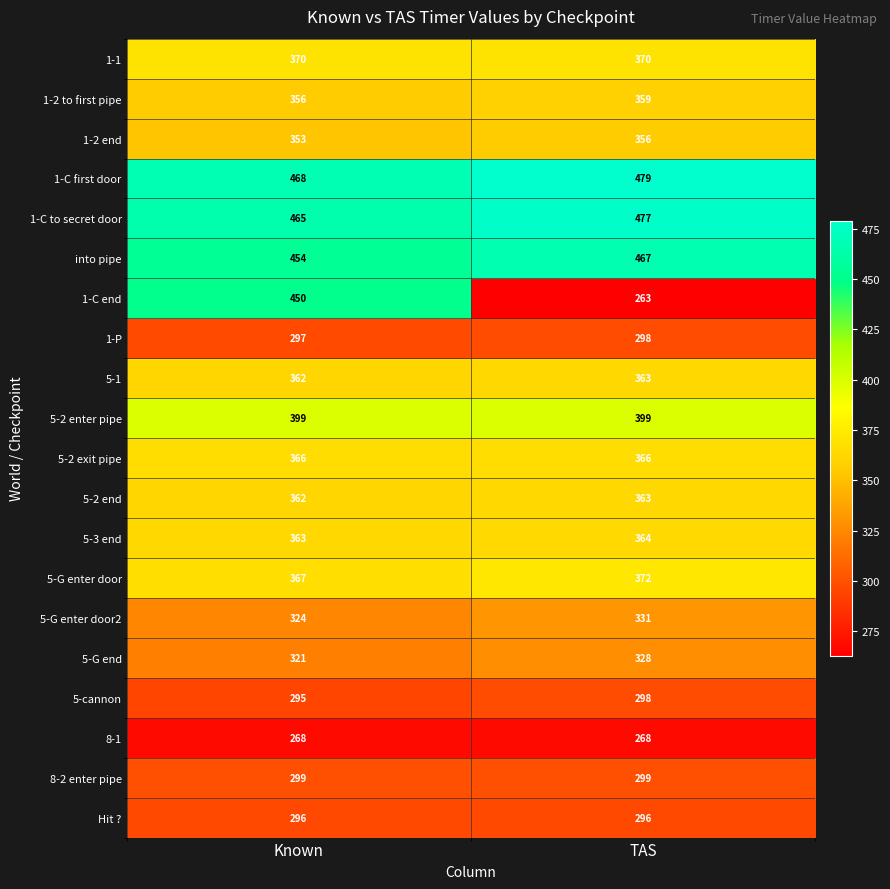

Count the number of categories in the chart.

2